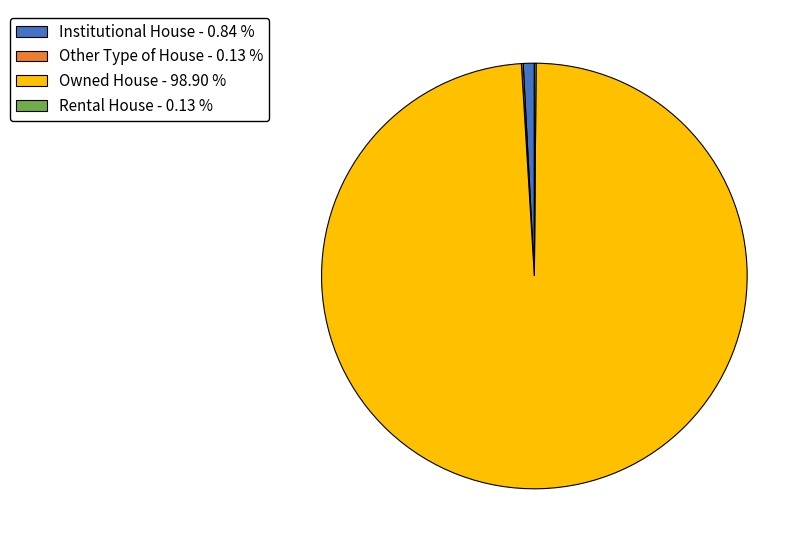

Does Institutional House - 0.84 % account for over 50% of the chart?

No